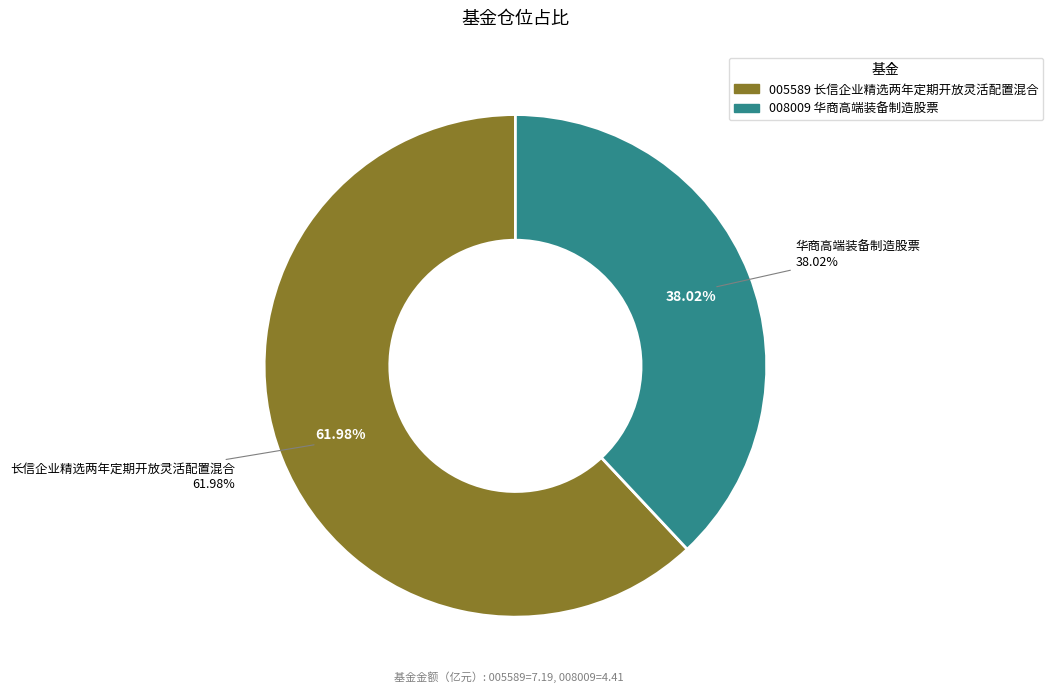

To the nearest percent, what is the average slice percentage?

50%